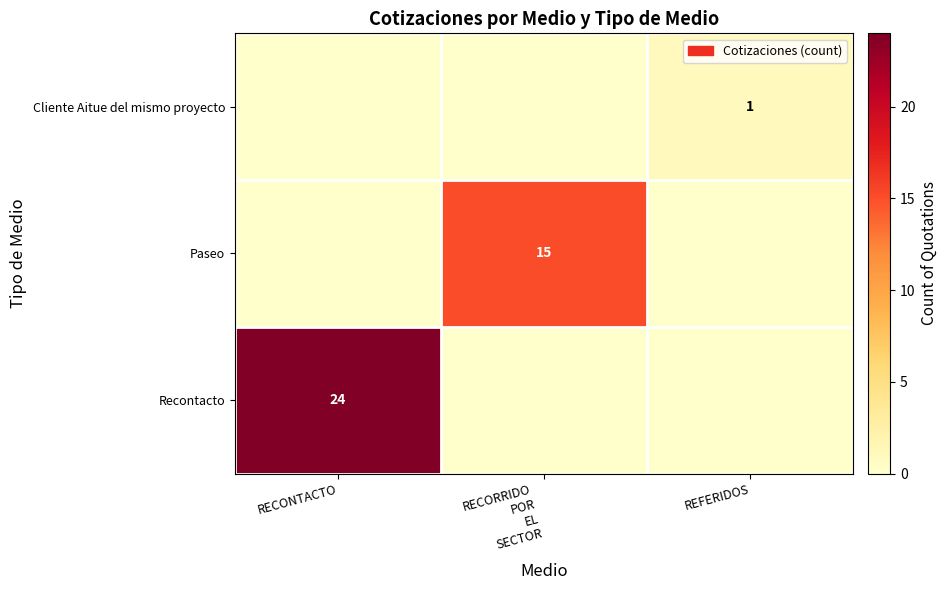

The Cliente Aitue del mismo proyecto series shows 2 at REFERIDOS. True or false?

False